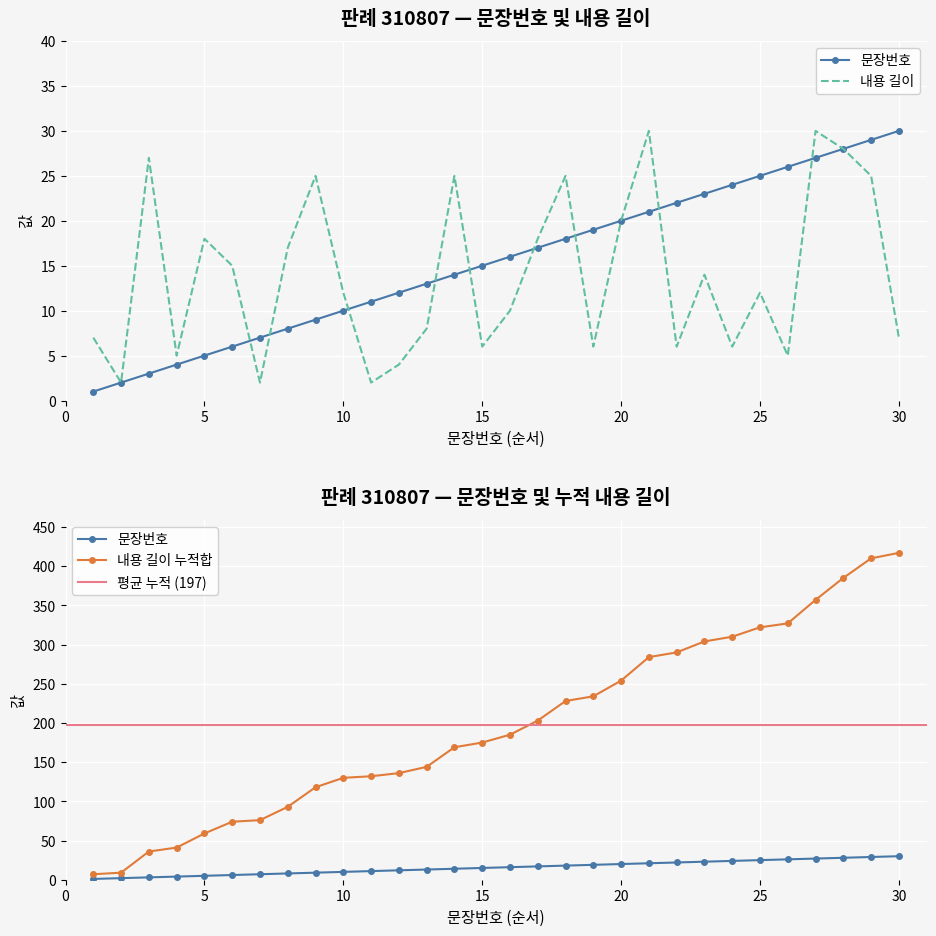

Which series has the largest total across all categories?

문장번호